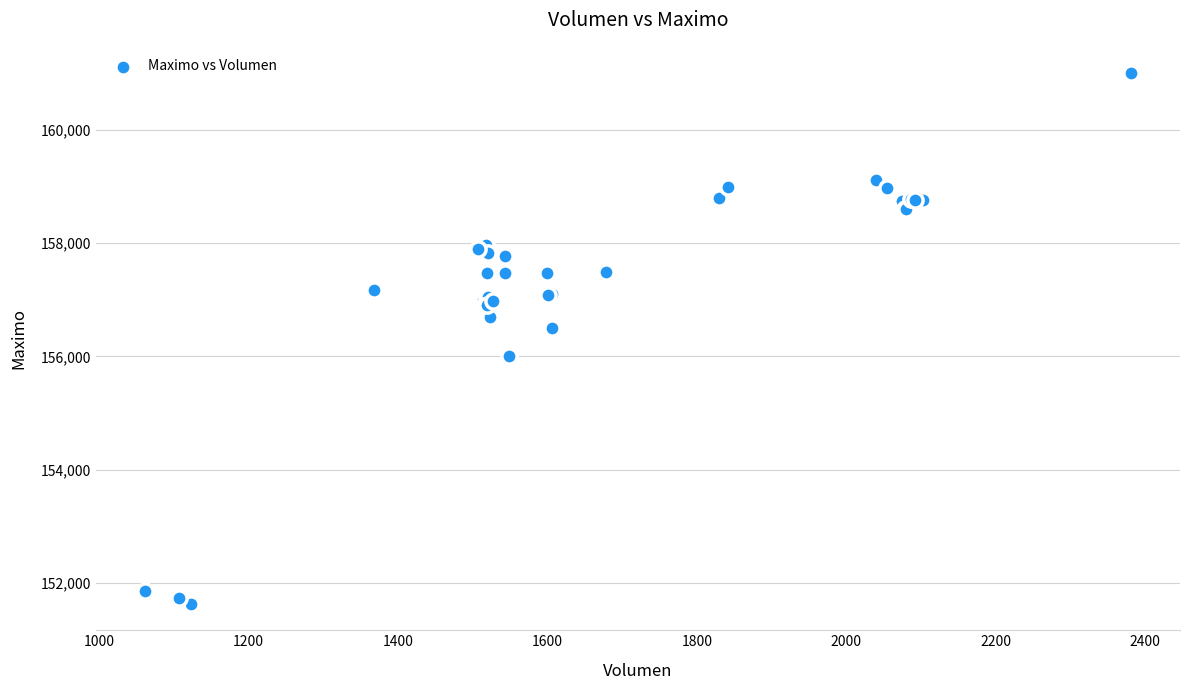

What Y value in the scatter plot is closest to 156316?

156500